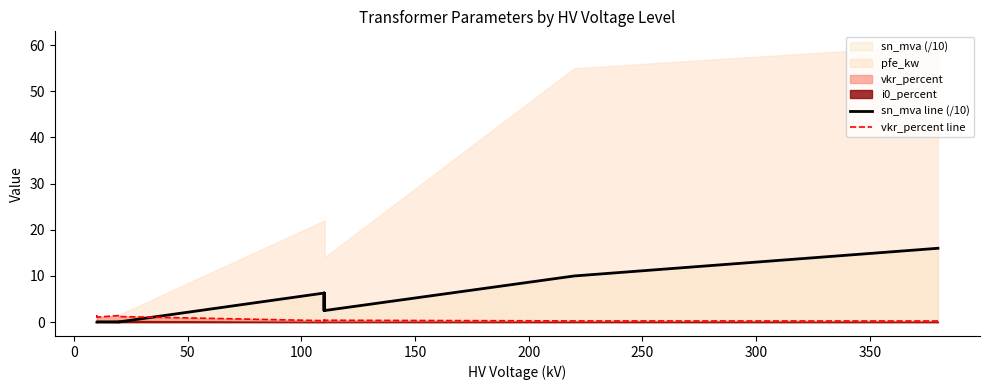

Count the number of categories in the chart.

14